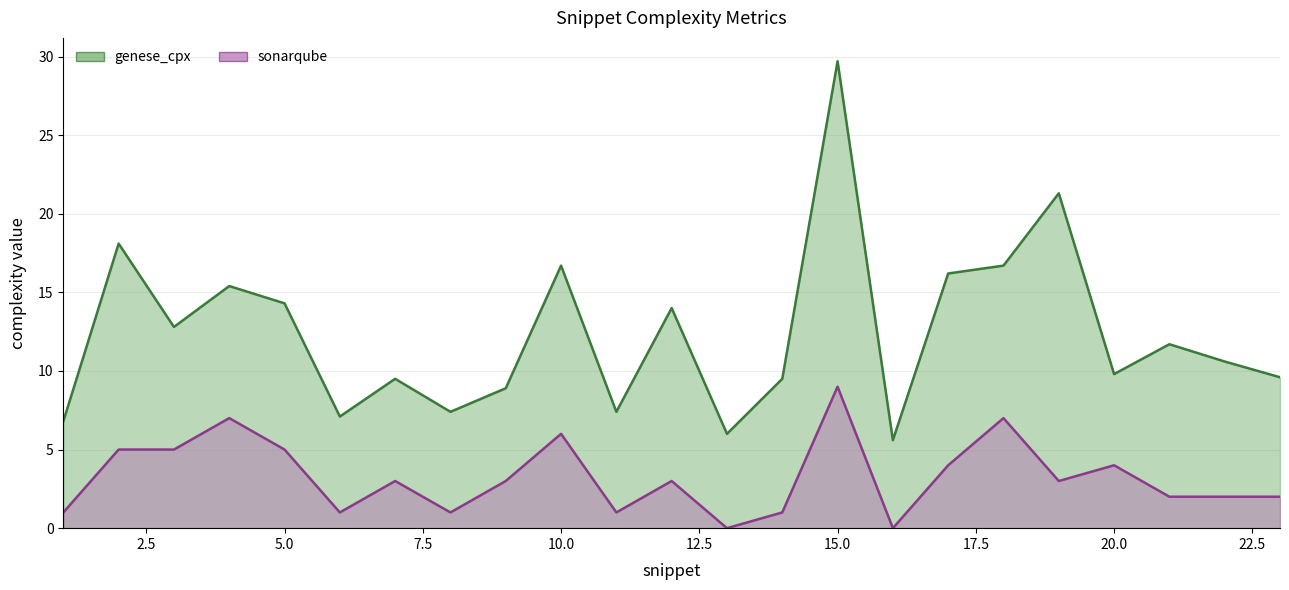

List the labels in order of sonarqube value, largest first.

15, 4, 18, 10, 2, 3, 5, 17, 20, 7, 9, 12, 19, 21, 22, 23, 1, 6, 8, 11, 14, 13, 16